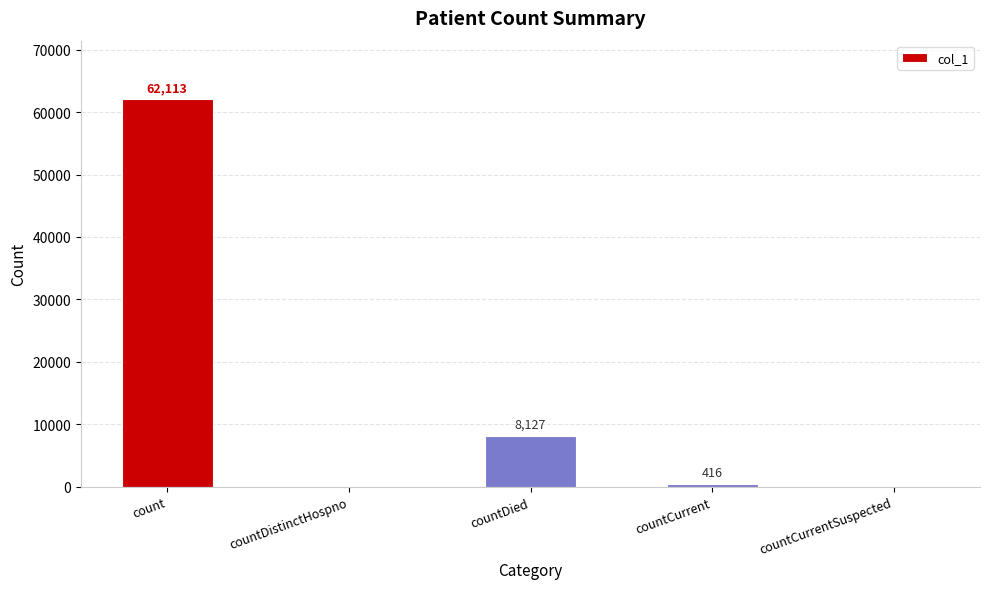

What is the difference between the values at countCurrent and countDistinctHospno?

416